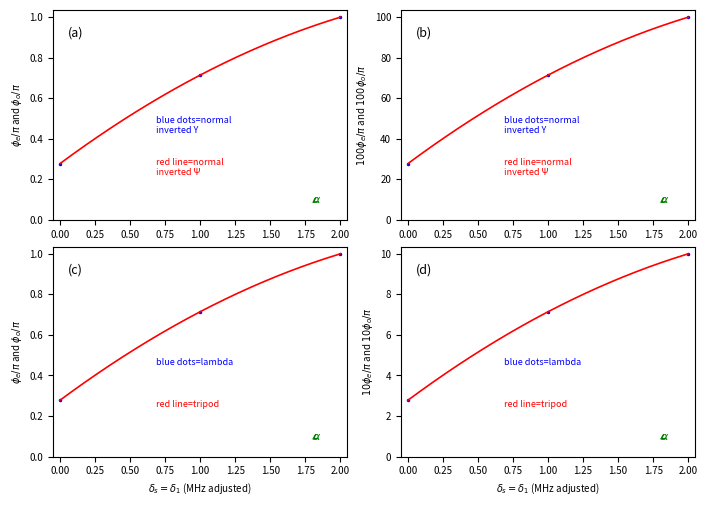

Reading left to right, transcribe all the data shown in this chart.

0=27.8	1=71.4	2=100.0